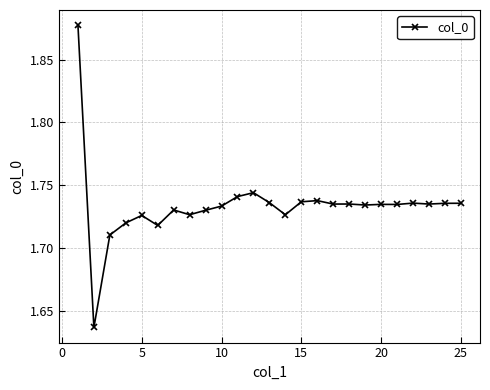

What is the sum of all values?

43.4